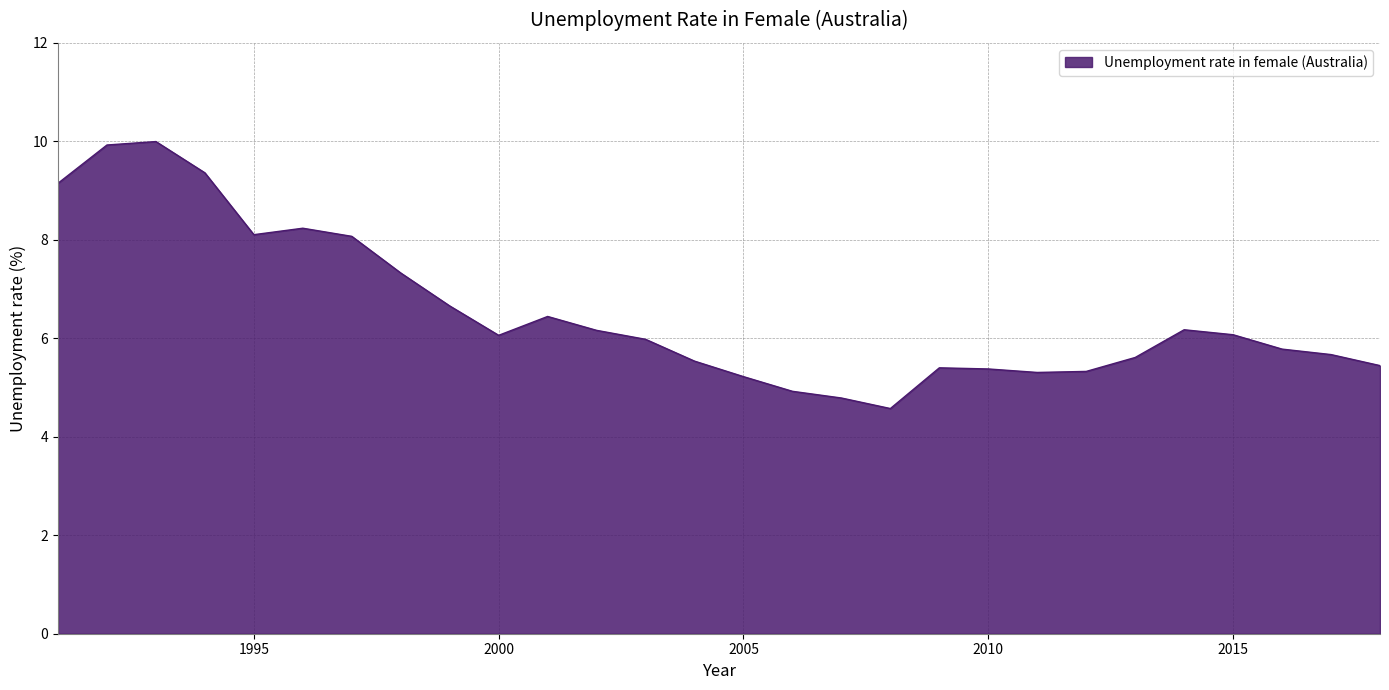

What is the difference between the maximum and minimum values?

5.4